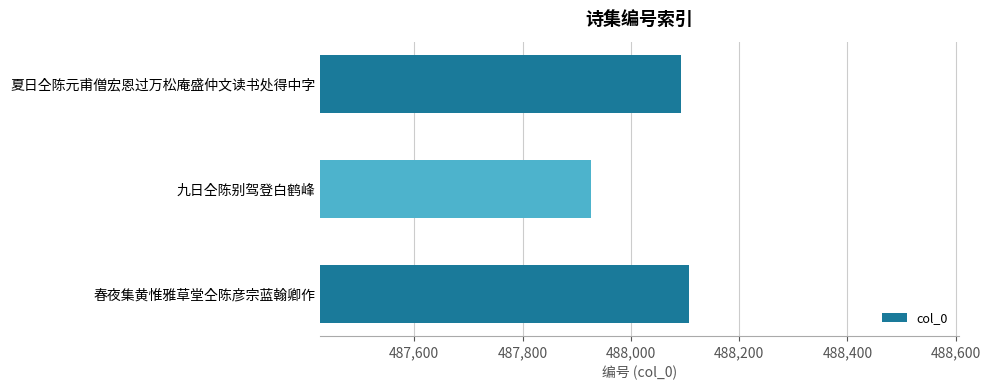

What is the change in value from 夏日仝陈元甫僧宏恩过万松庵盛仲文读书处得中字 to 九日仝陈别驾登白鹤峰?

-167